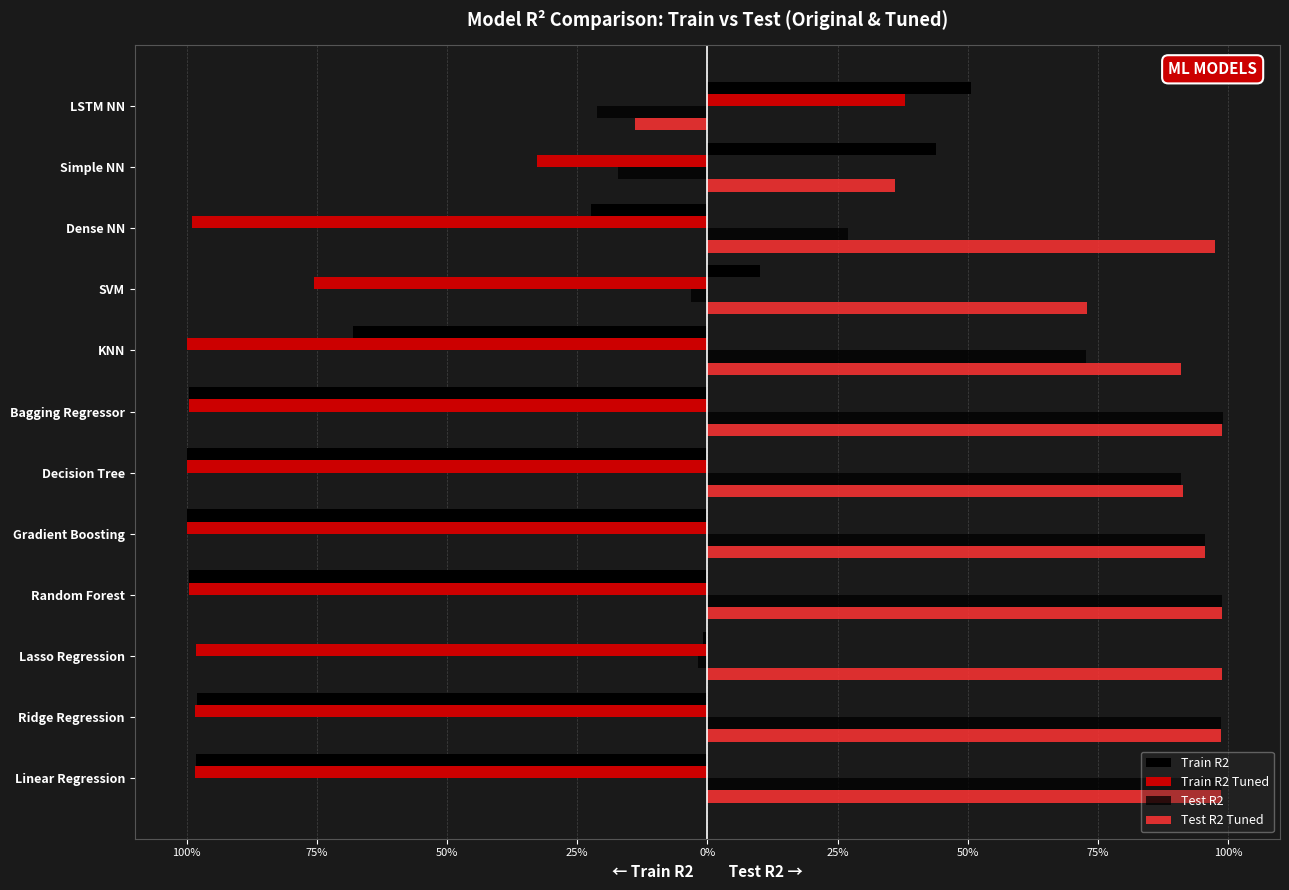

Reading right to left, list all the values displayed in this chart.

Train R2: 0.5	0.4	-0.2	0.1	-0.7	-1.0	-1.0	-1.0	-1.0	-0.0	-1.0	-1.0
Train R2 Tuned: 0.4	-0.3	-1.0	-0.8	-1.0	-1.0	-1.0	-1.0	-1.0	-1.0	-1.0	-1.0
Test R2: -0.2	-0.2	0.3	-0.0	0.7	1.0	0.9	1.0	1.0	-0.0	1.0	1.0
Test R2 Tuned: -0.1	0.4	1.0	0.7	0.9	1.0	0.9	1.0	1.0	1.0	1.0	1.0